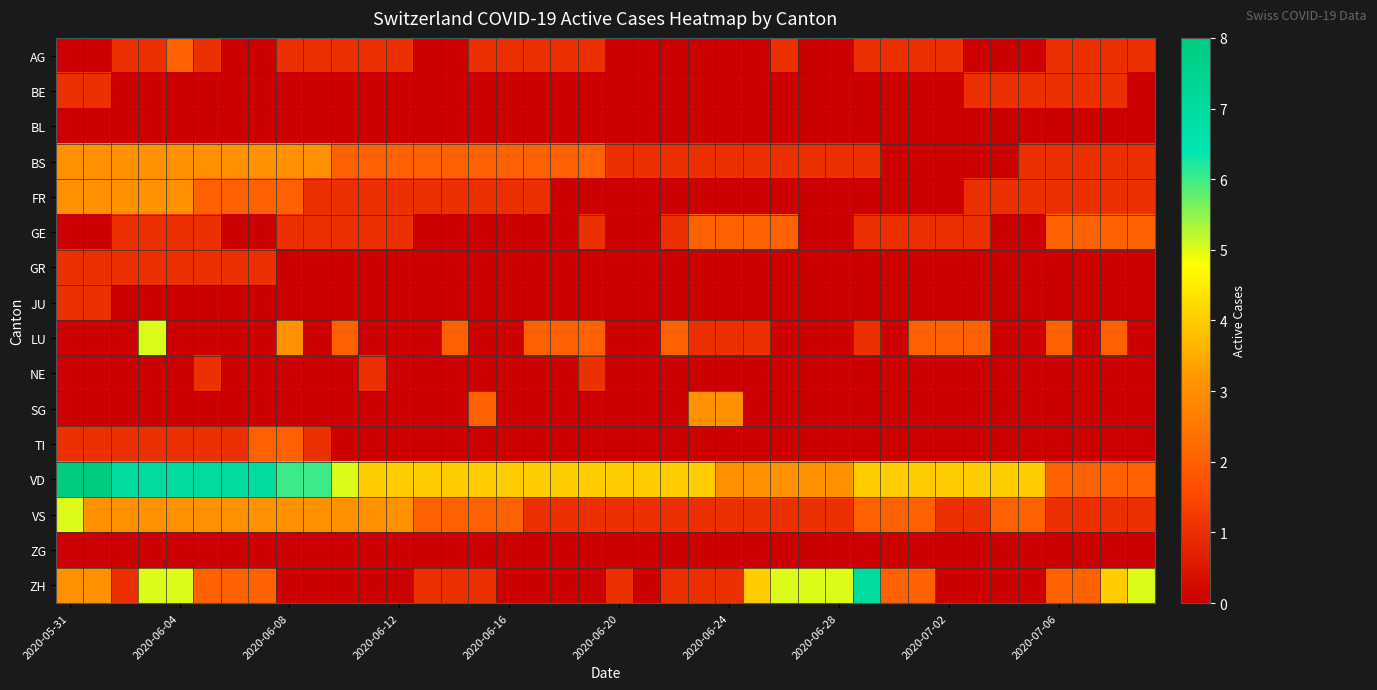

At how many categories does at least one series exceed 4?

16